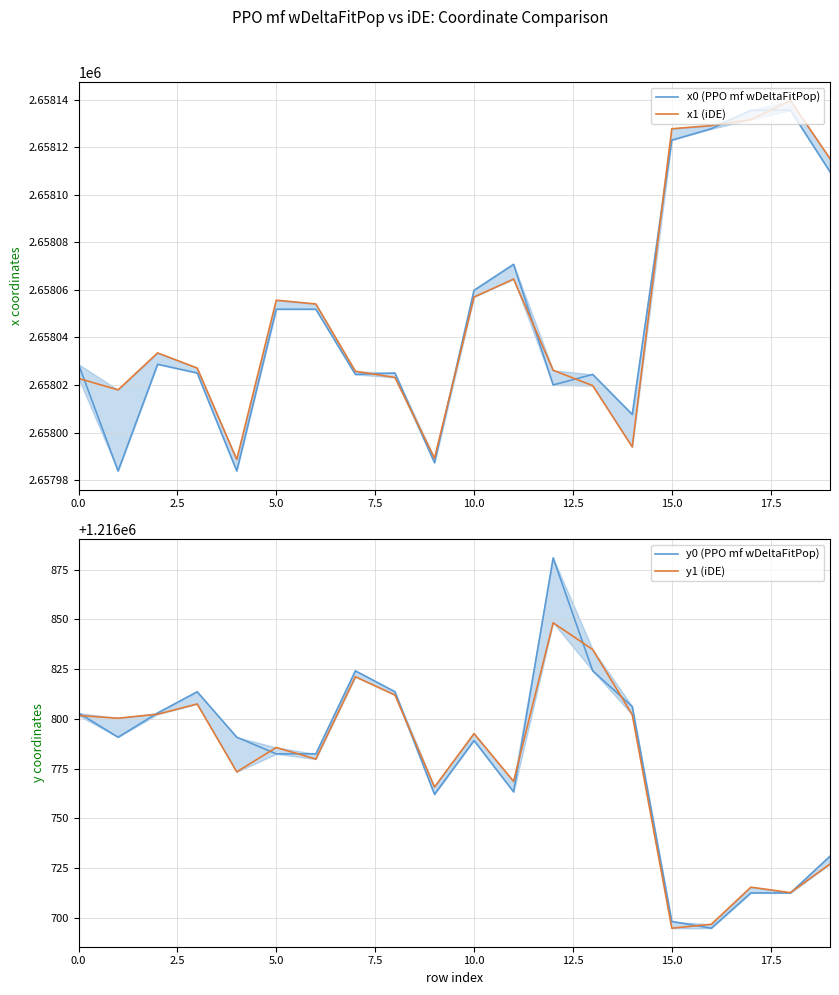

What is the label of the 14th point from the left?

13